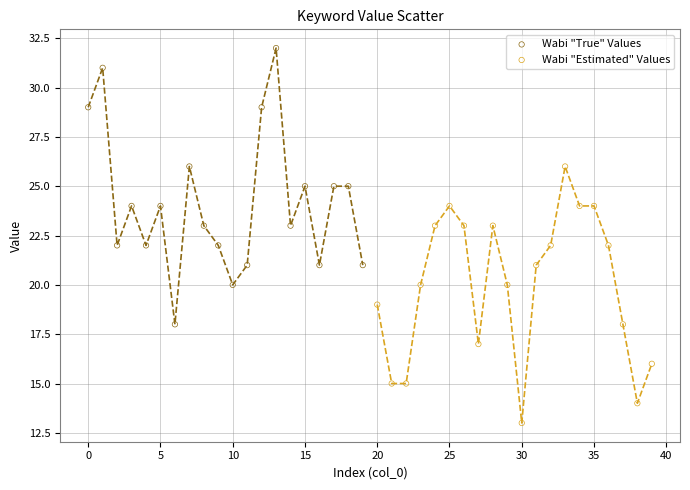

Which series contains the lowest Y value?

Wabi "Estimated" Values